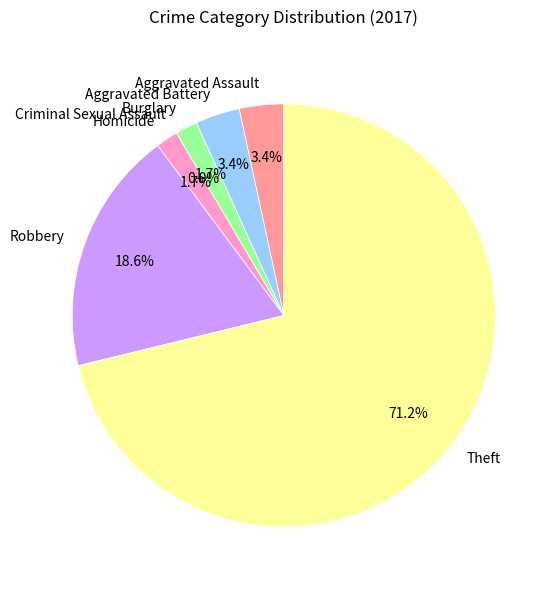

How many slices are in this pie chart?

7